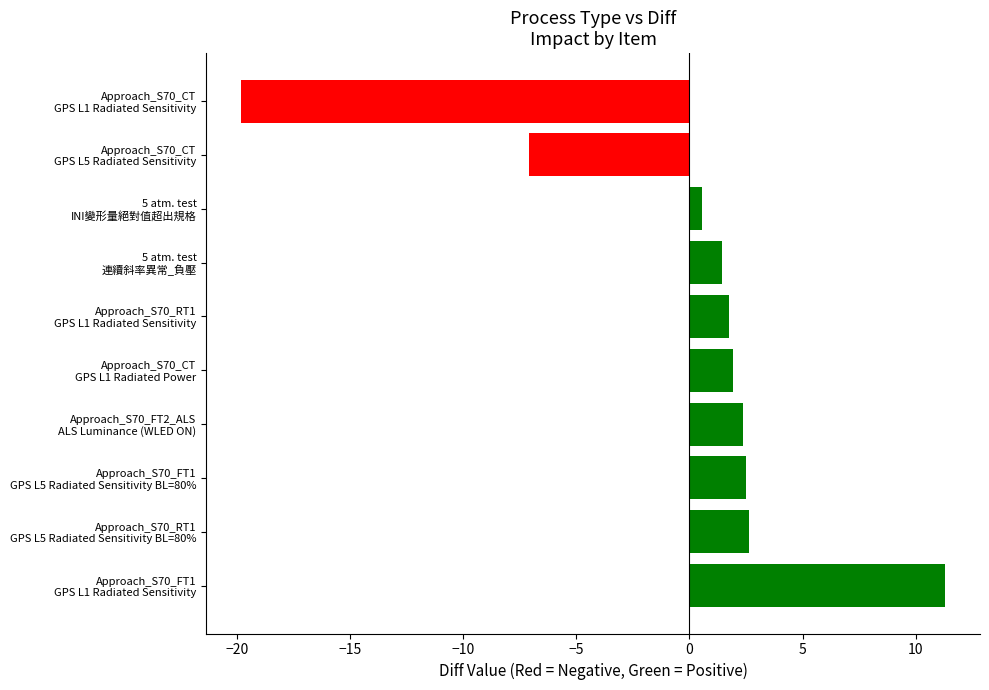

What is the minimum value shown in the chart?

-19.8